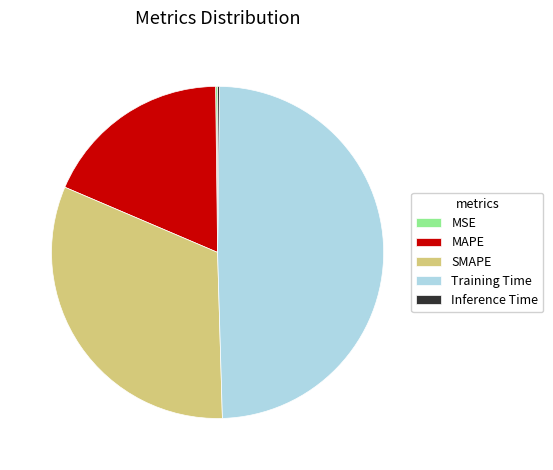

Which category has the biggest portion of the pie?

Training Time